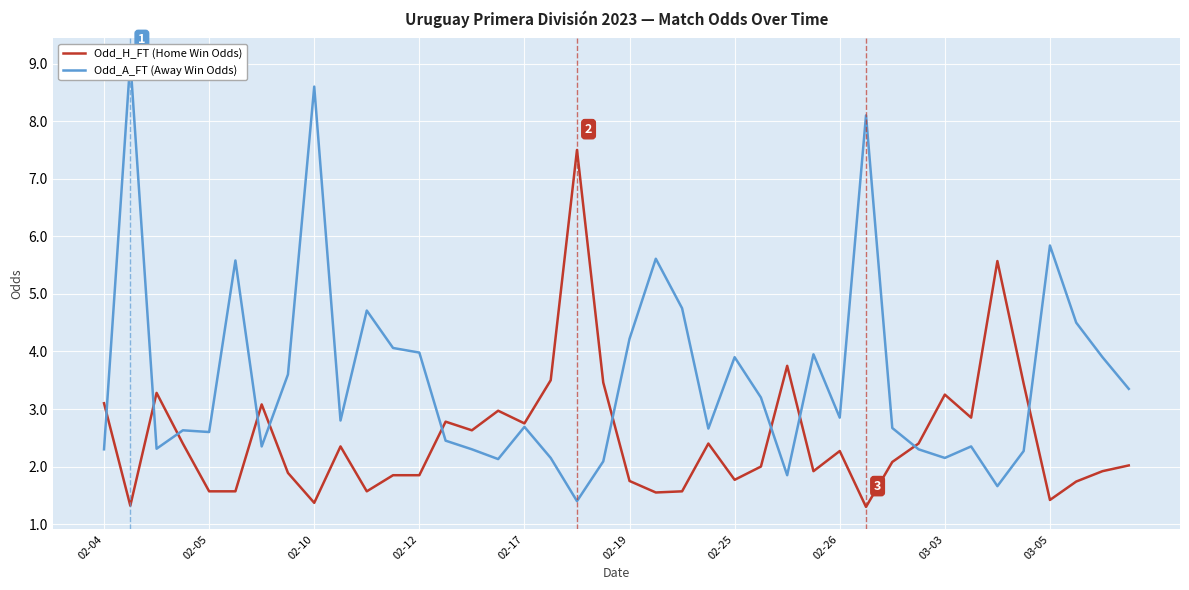

How many data points in Odd_H_FT (Home Win Odds) are less than 2?

17